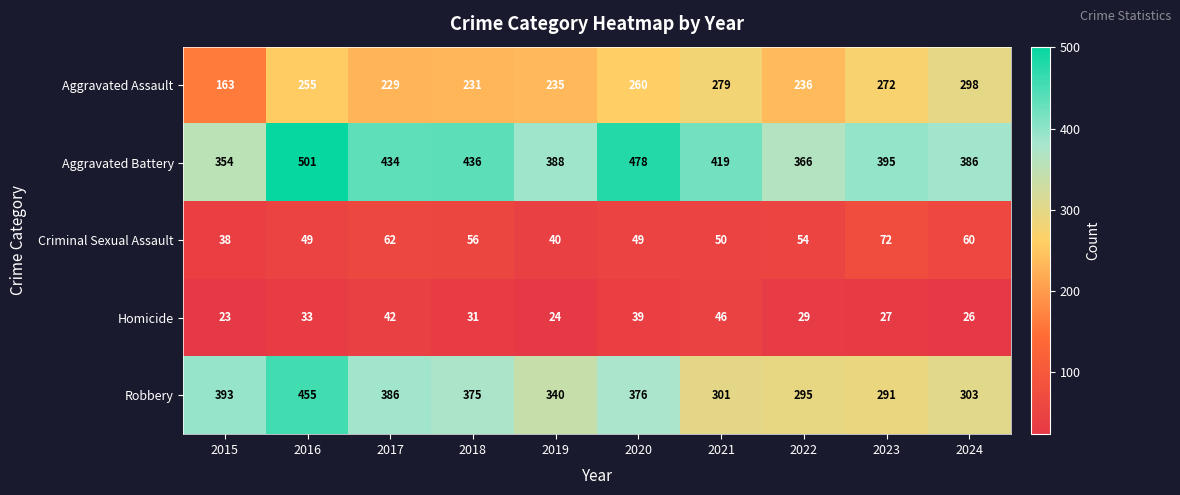

Which category has the lowest value across all series?

2015